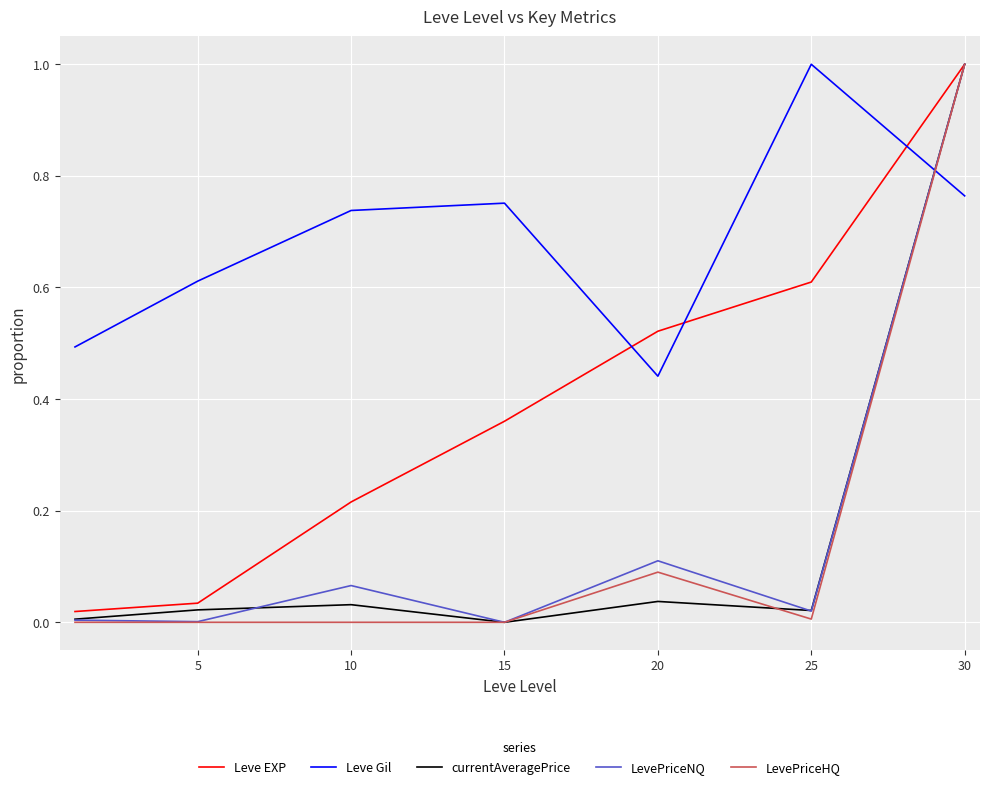

Which series has the largest total across all categories?

Leve Gil